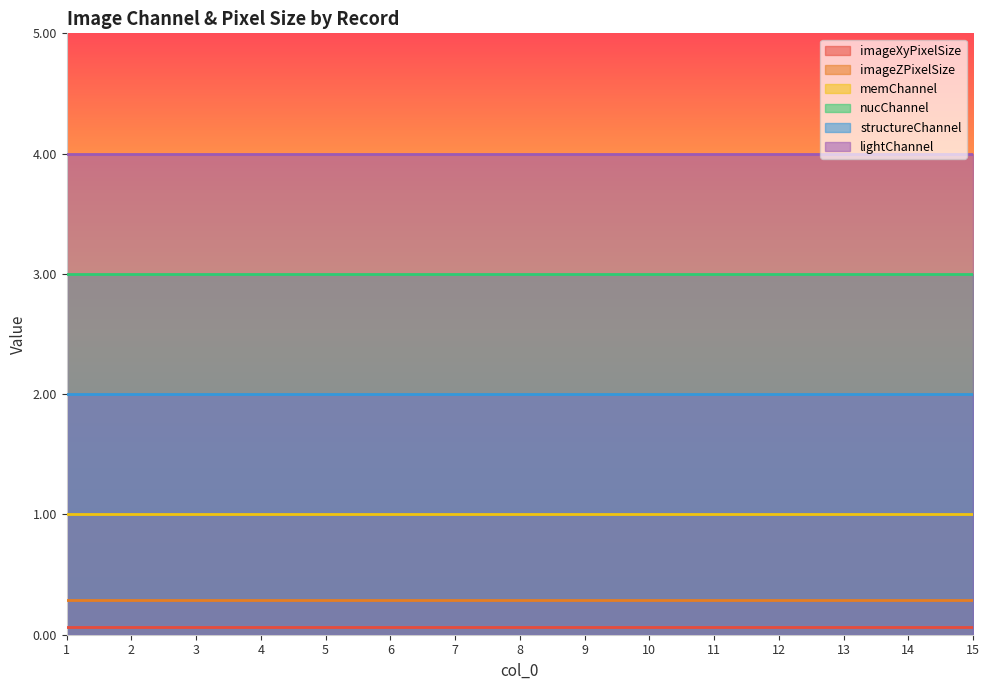

What is the value of the structureChannel point at the 12th from the left?

2.0